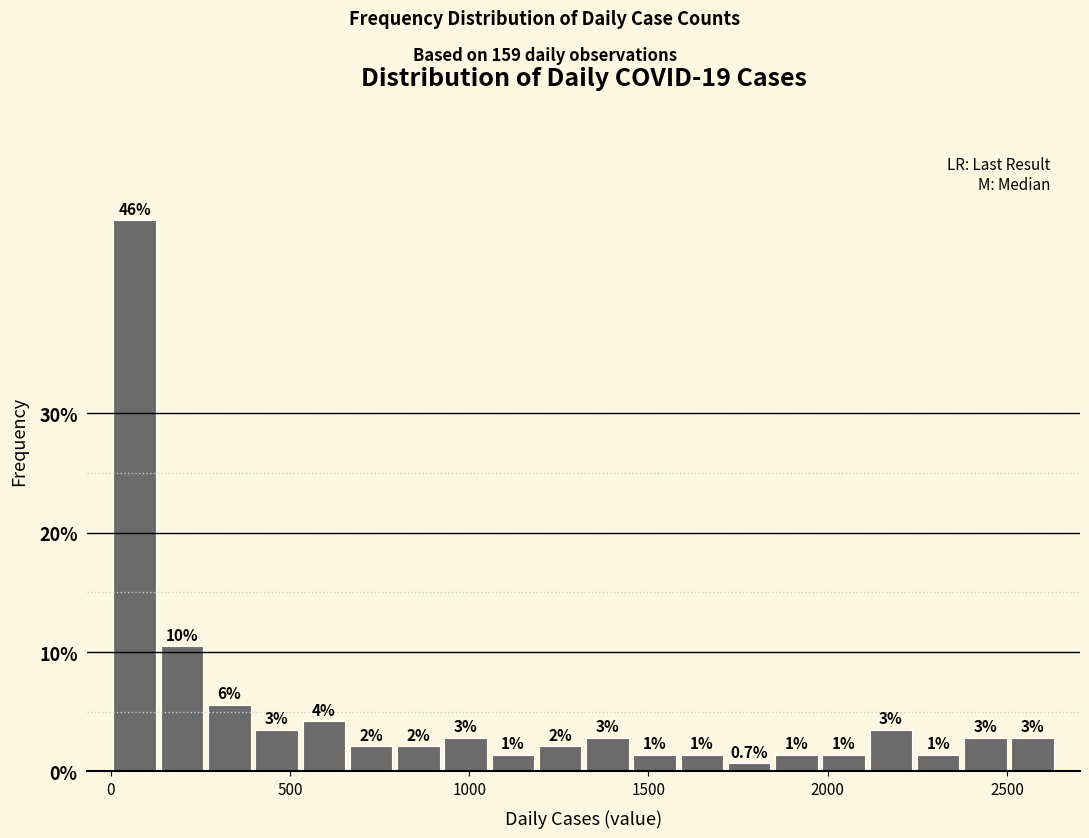

Read against the x-axis, roughly where is the centre of the tallest bar?

50